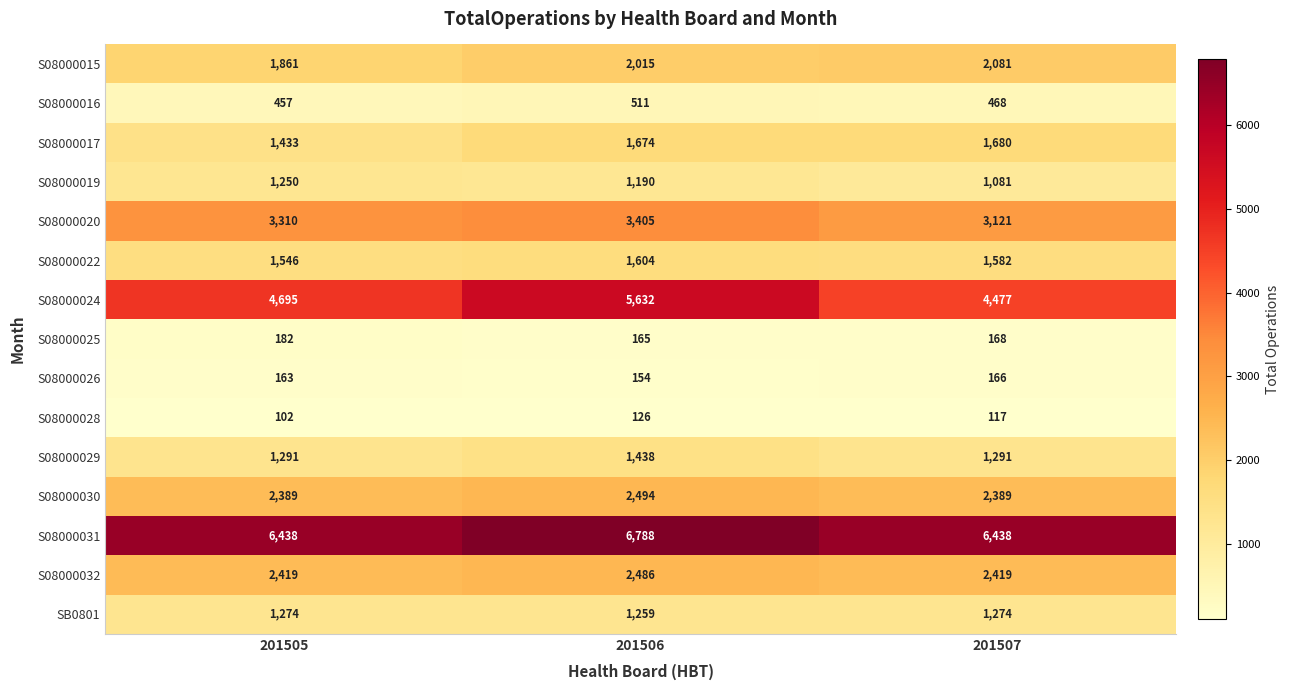

What is the difference between the S08000019 values at 201506 and 201505?

60